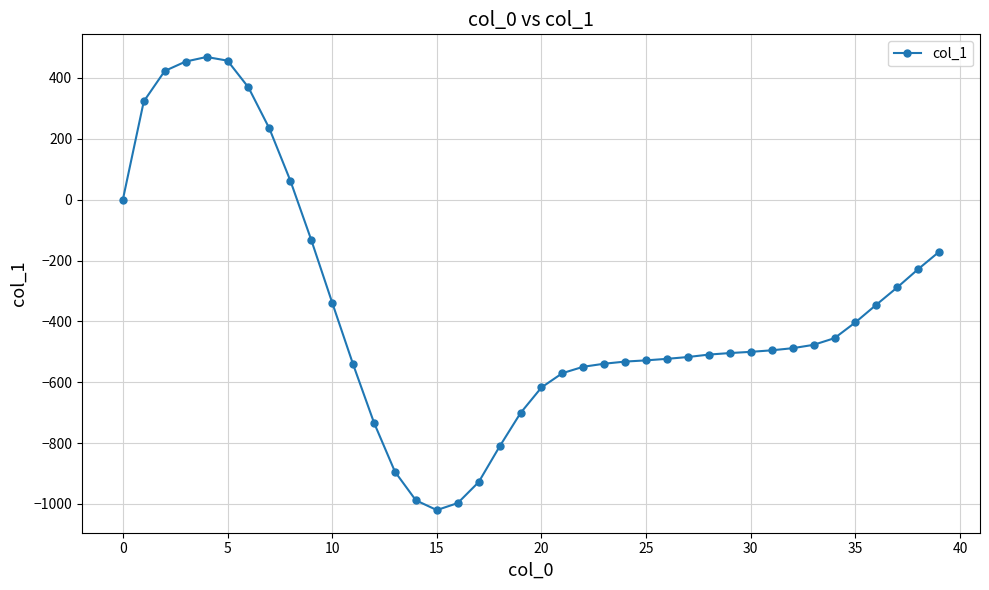

What is the value of the 26th point from the left?

-528